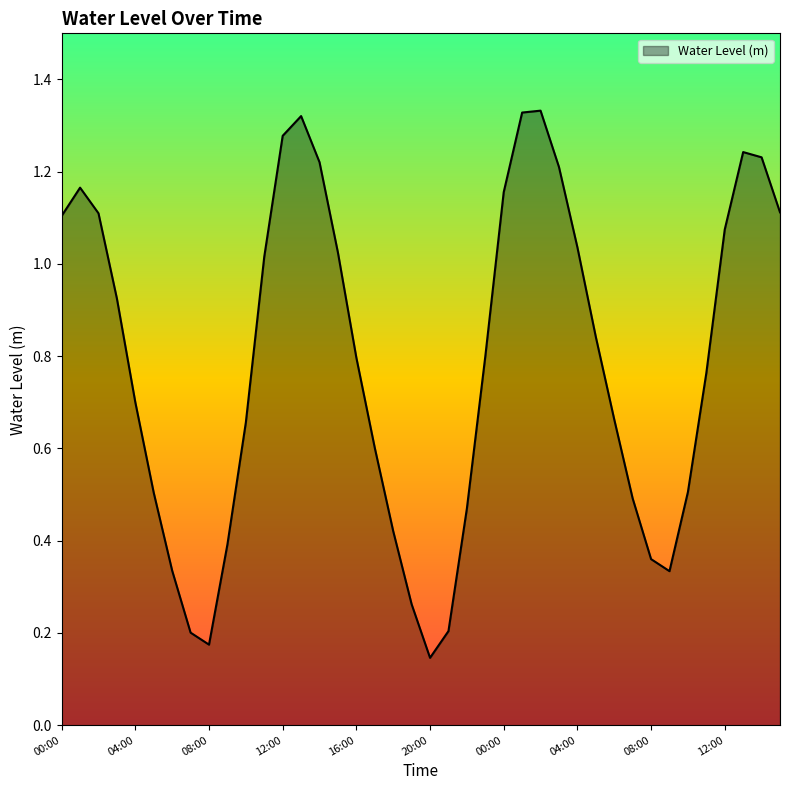

Does the chart have visible grid lines?

No